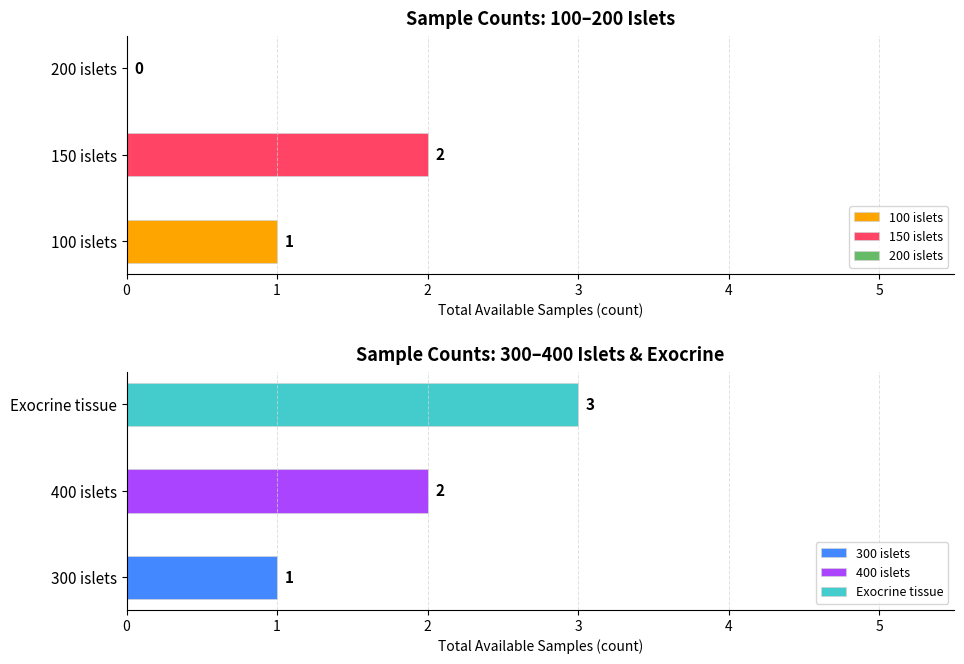

How many values in 300 islets are above zero?

1